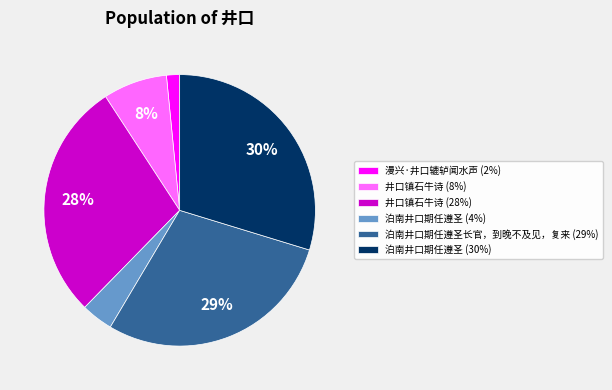

Is the sum of 井口镇石牛诗 (8%) and 泊南井口期任遵圣 (4%) greater than half?

No